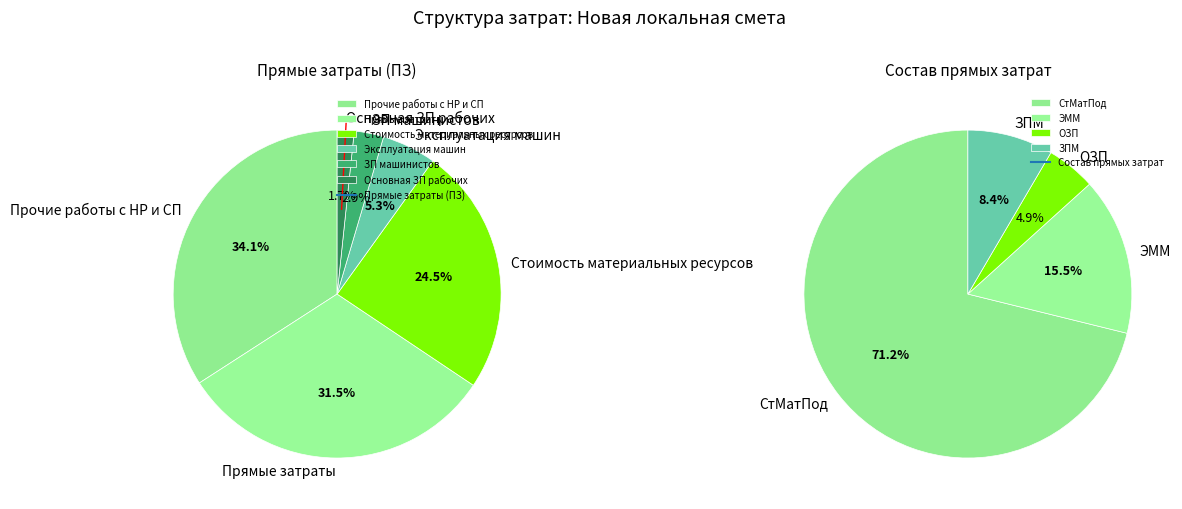

True or false: Прямые затраты accounts for 24% of the total.

False